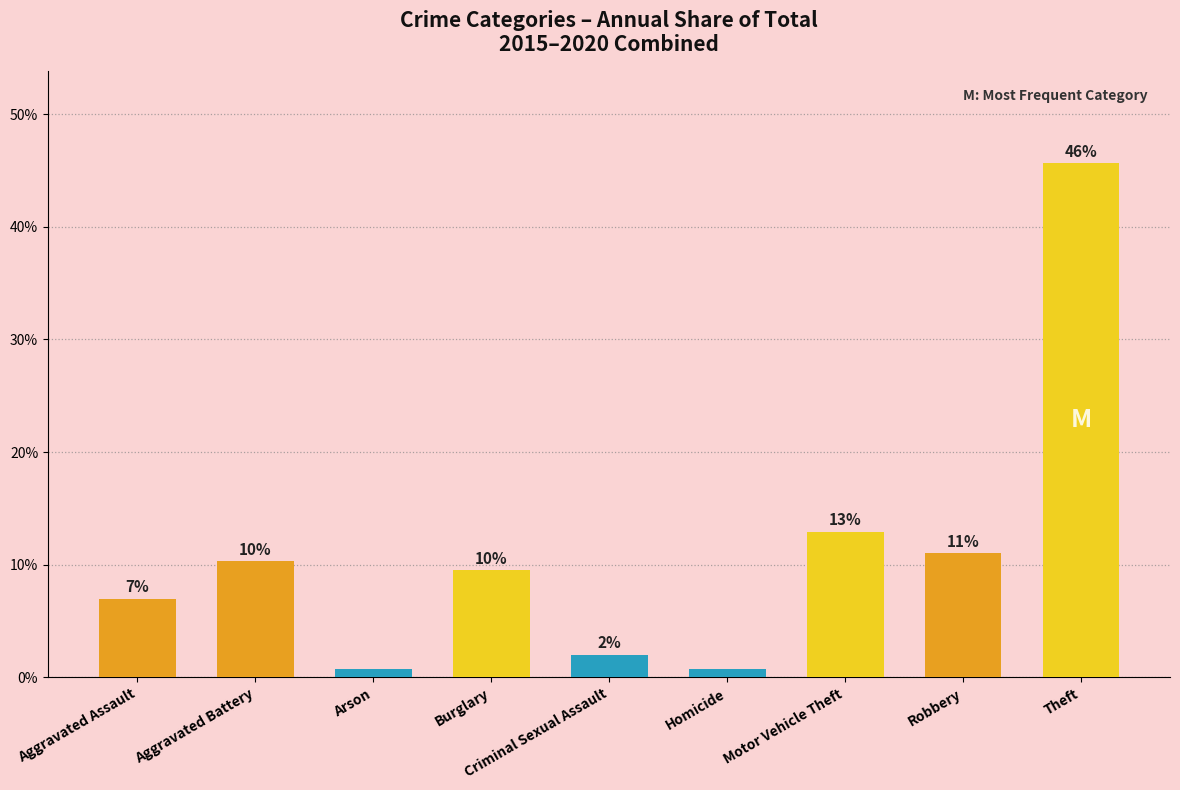

At which label is the value closest to 23?

Motor Vehicle Theft